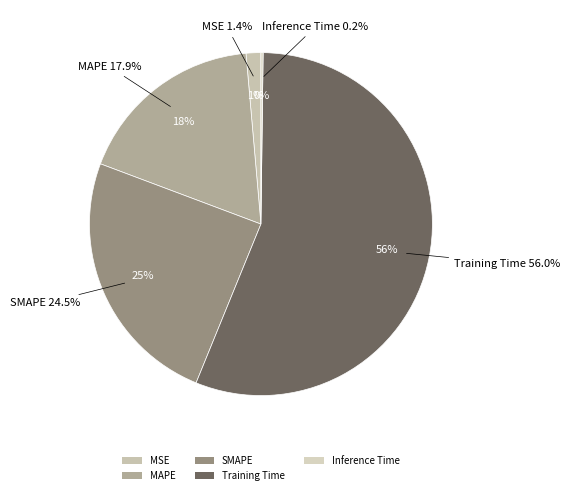

How many segments does this pie chart have?

5